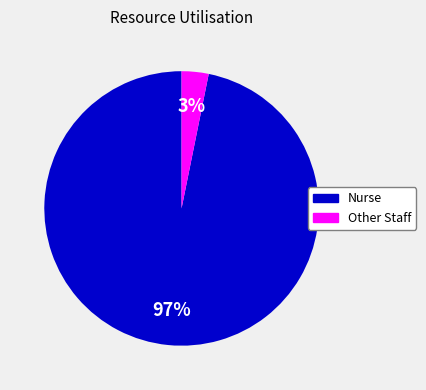

Does any single category account for the majority?

Yes